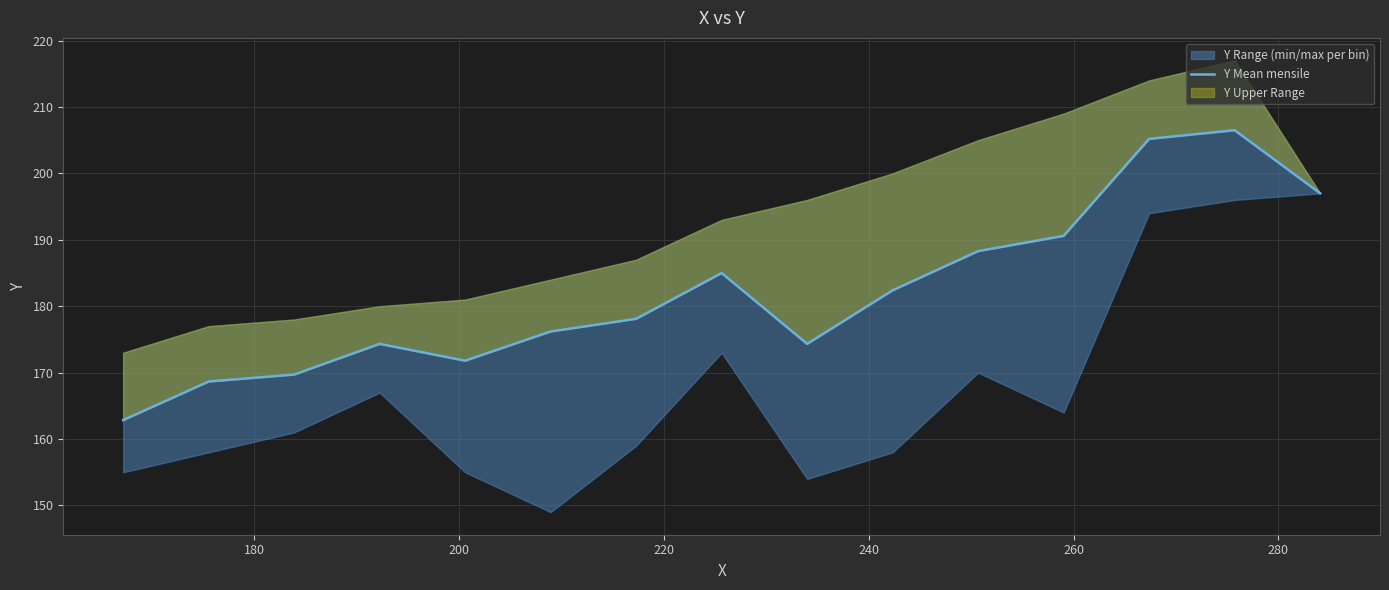

What is the value of the 4th point from the left?

174.3